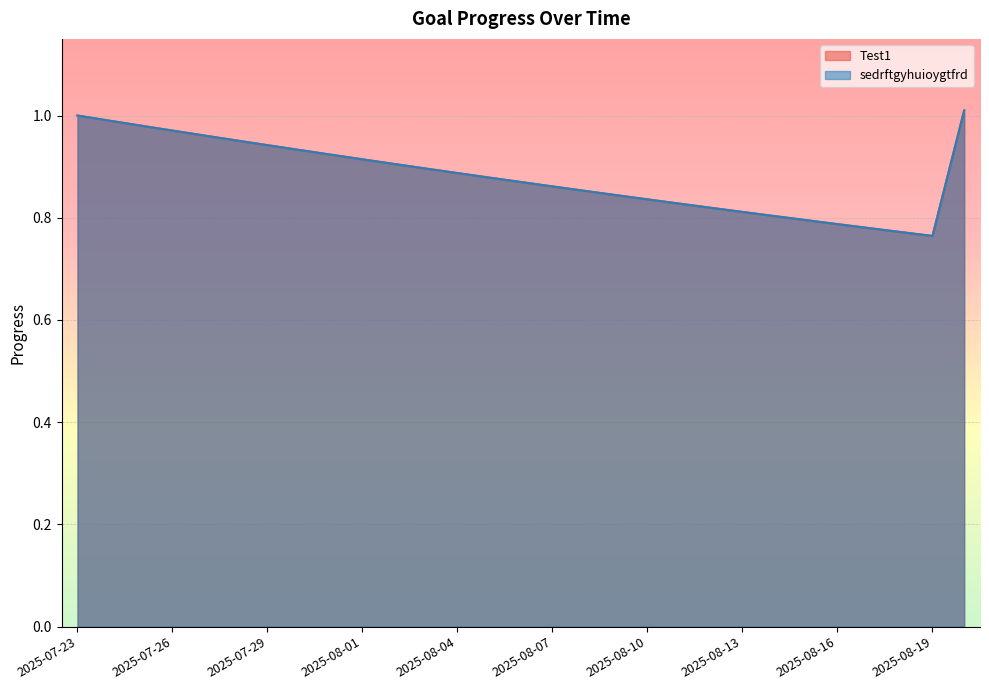

What is the smallest value displayed?

0.8